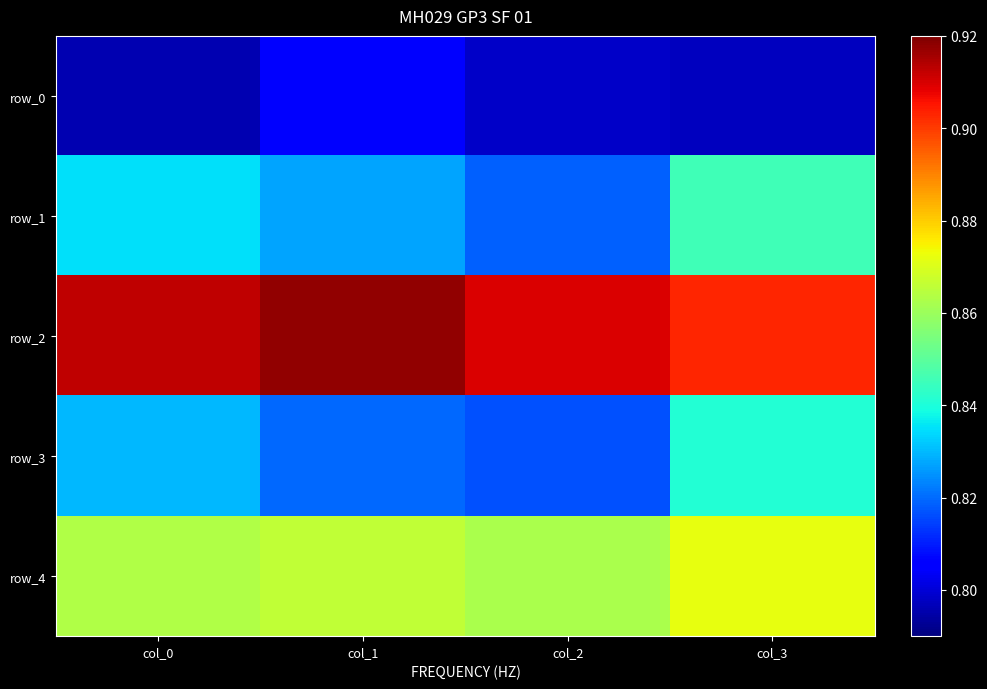

Reading left to right, list all the values displayed in this chart.

row_0: 0.8	0.8	0.8	0.8
row_1: 0.8	0.8	0.8	0.8
row_2: 0.9	0.9	0.9	0.9
row_3: 0.8	0.8	0.8	0.8
row_4: 0.9	0.9	0.9	0.9